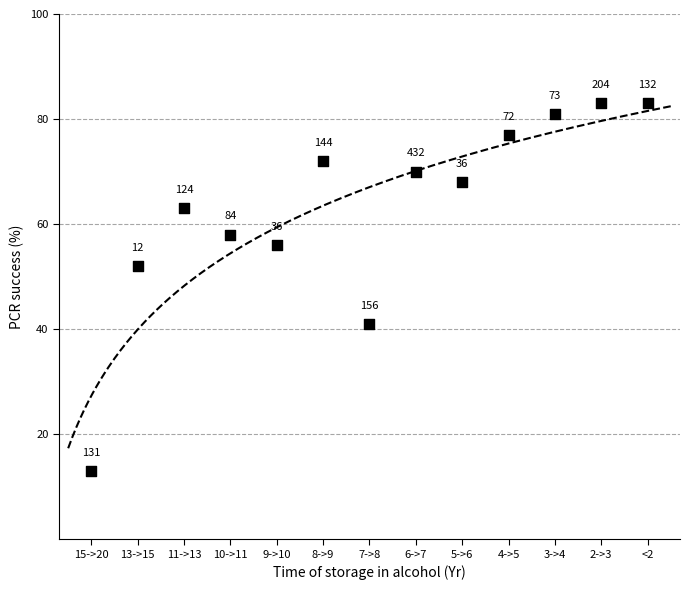

What Y value in the scatter plot is closest to 48?

52